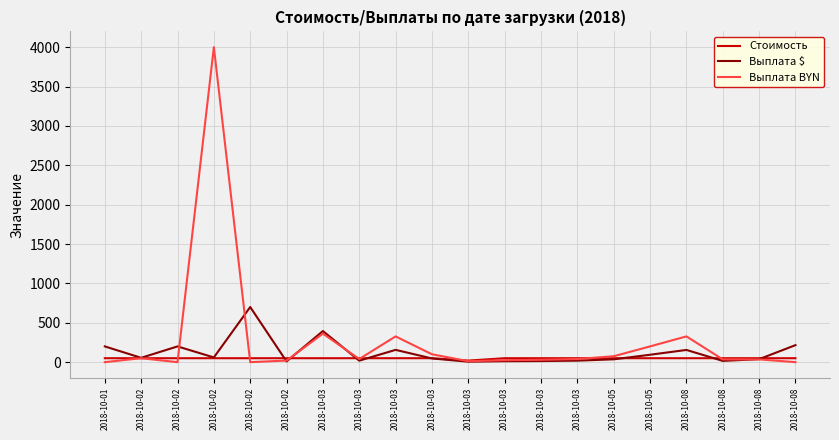

What are all the series names shown in the legend?

Стоимость, Выплата $, Выплата BYN